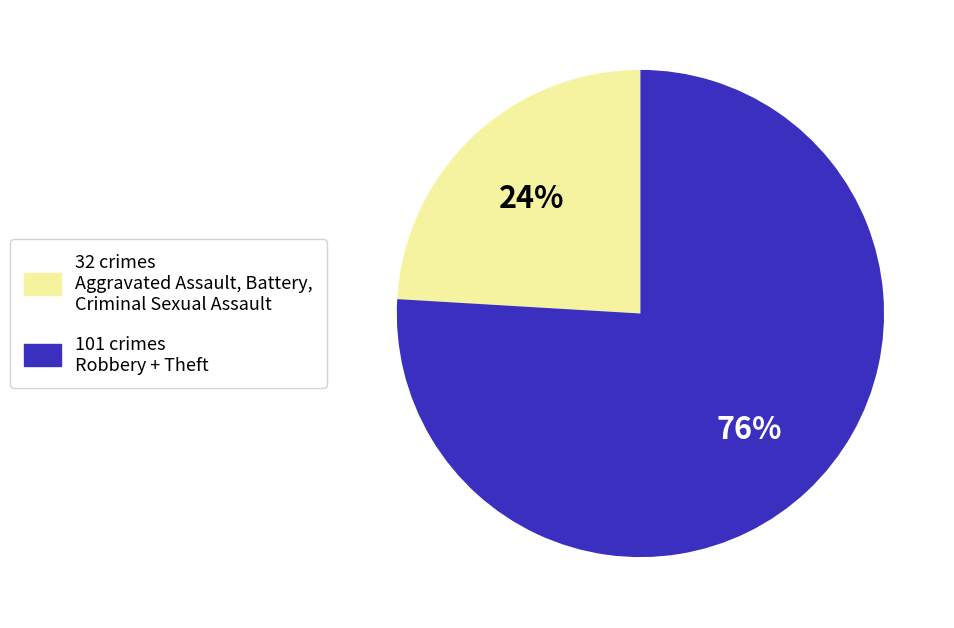

Is there any slice that represents more than half of the pie?

Yes